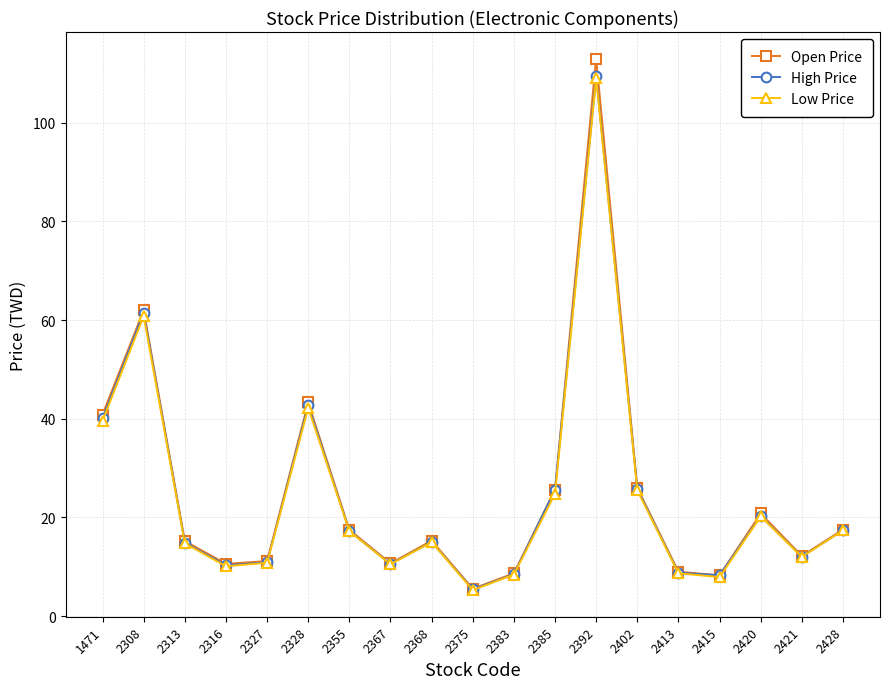

How many interior local valleys does the High Price series have?

5